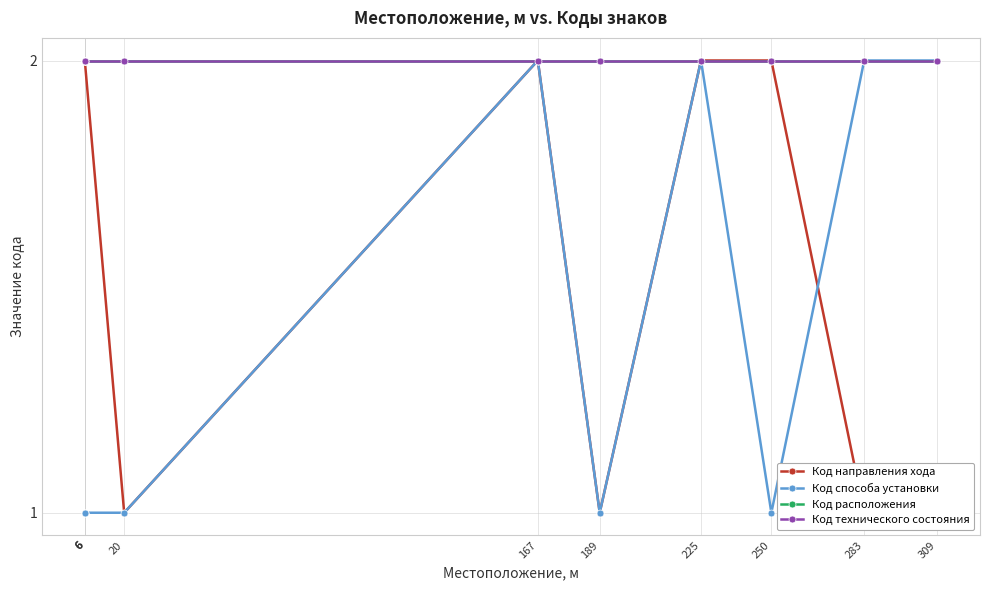

The value of Код способа установки at 309 is 3. True or false?

False